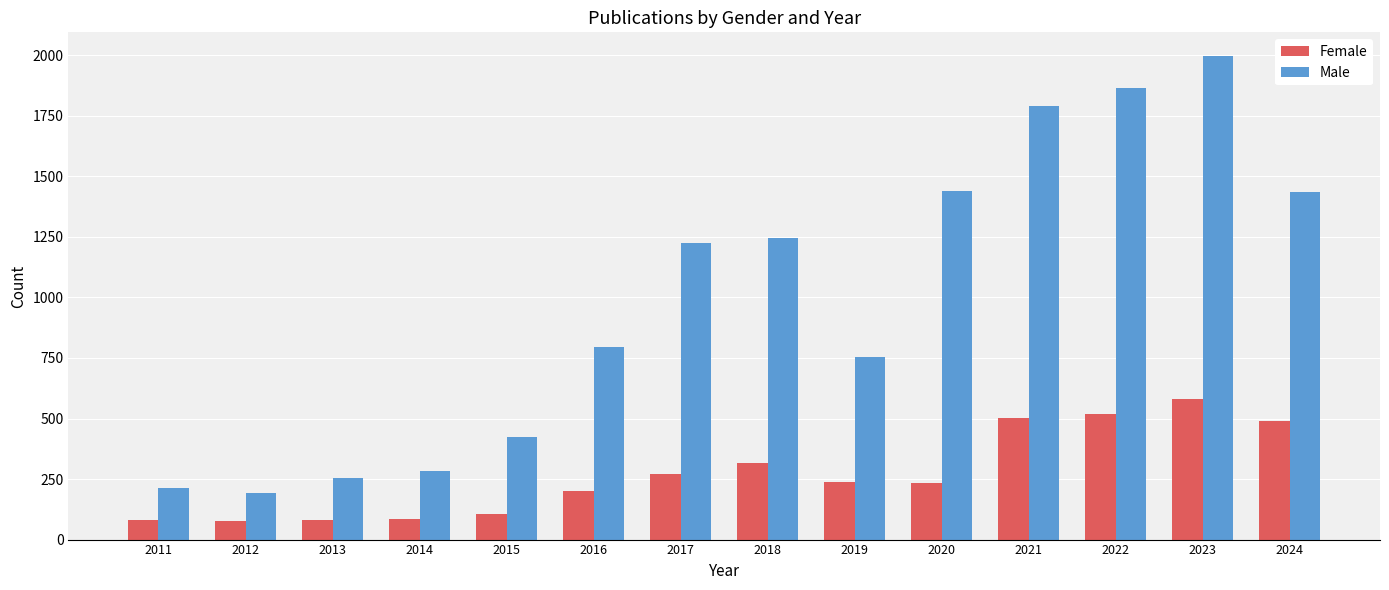

What is the approximate value of Female at 2016, to the nearest 50?

200